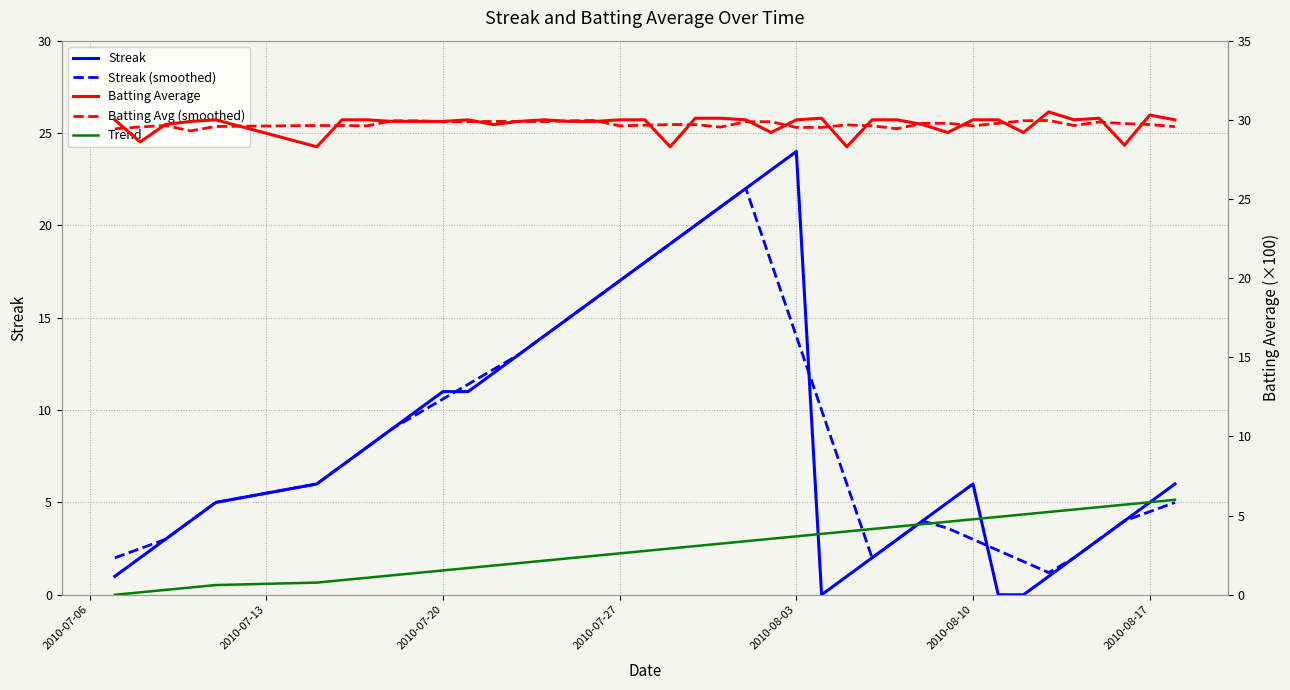

What is the highest value of the Streak (smoothed) series?

22.0